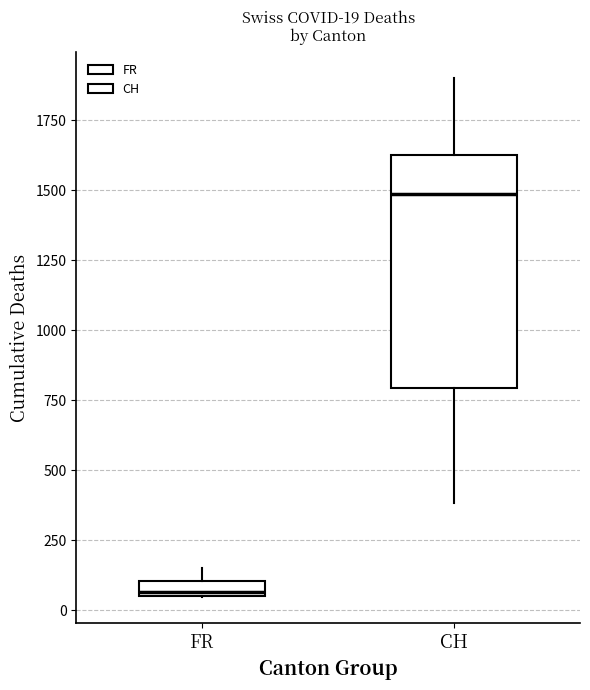

Which box has the highest median line?

CH